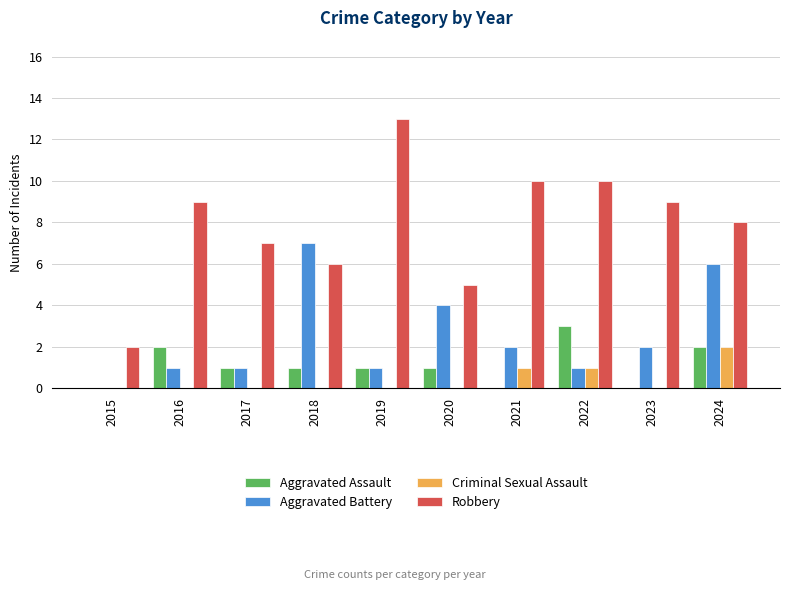

What is the difference between the Robbery values at 2020 and 2022?

5